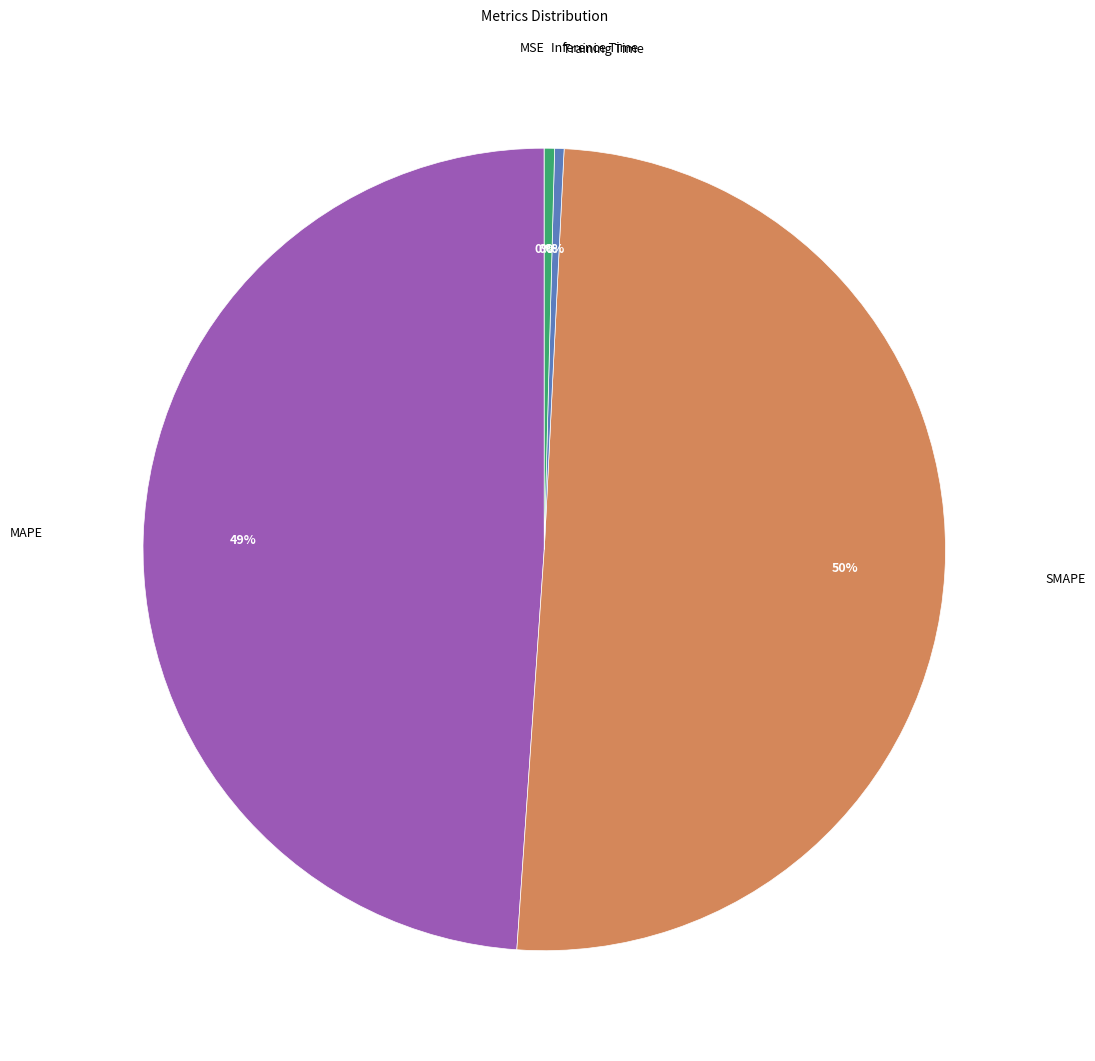

To the nearest percent, what is the average slice percentage?

20%